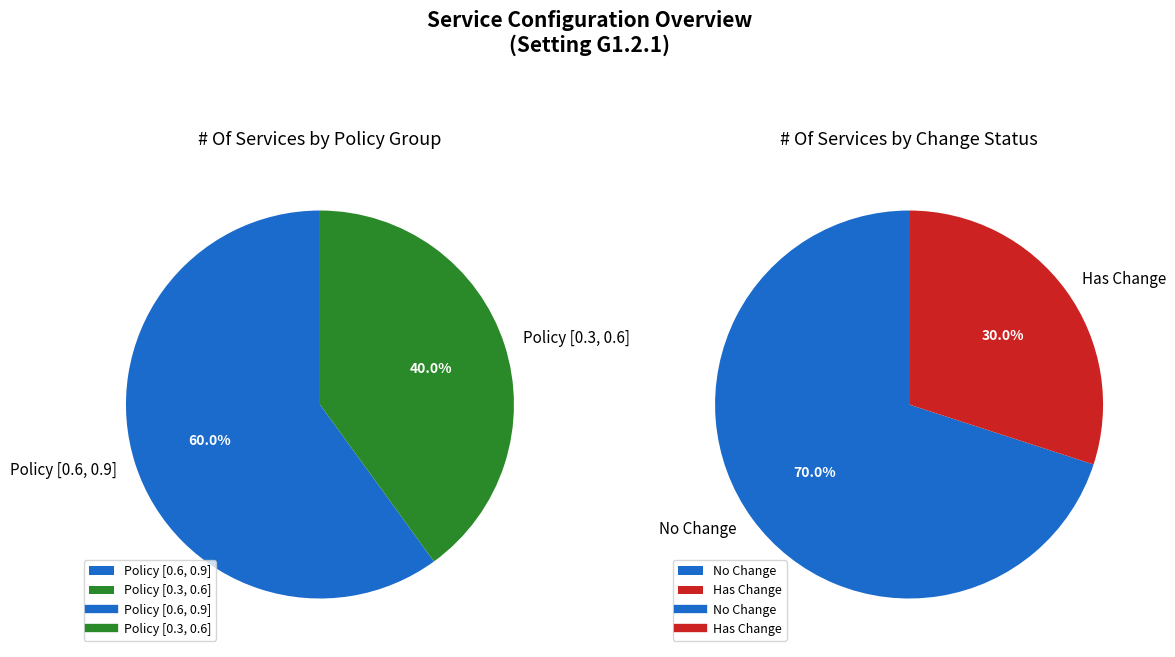

Is it true that service1 is 8% of the pie?

False